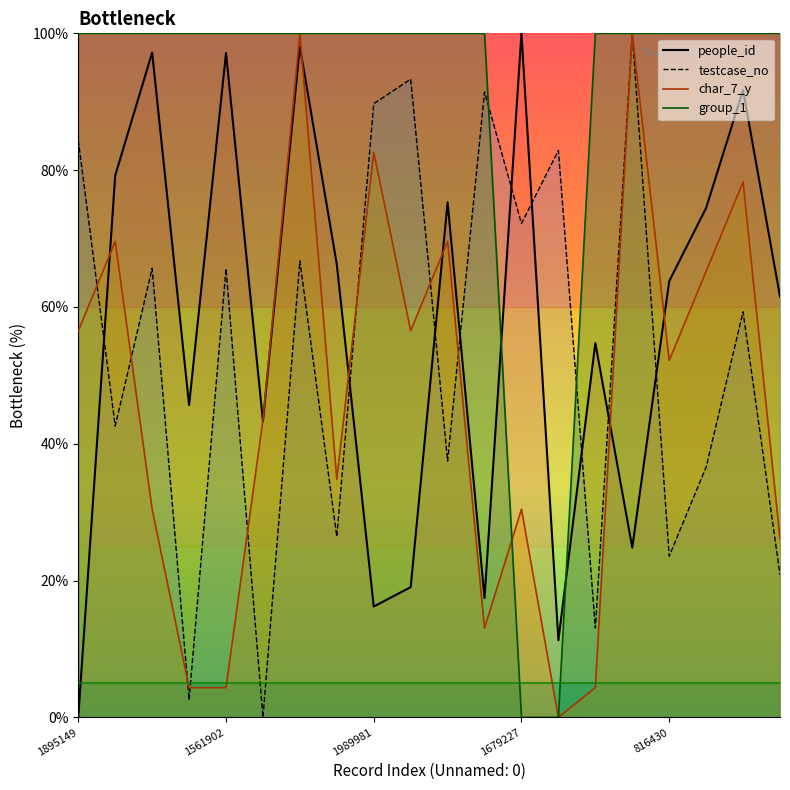

Reading left to right, extract all data points from this chart.

people_id: 0.0	79.2	97.2	45.7	97.1	43.3	98.1	66.2	16.2	19.0	75.3	17.4	100.0	11.3	54.7	24.8	63.8	74.5	91.7	61.5
testcase_no: 84.4	42.6	65.7	2.6	65.6	0.0	66.7	26.4	89.7	93.3	37.5	91.4	72.2	82.9	13.1	100.0	23.6	36.6	59.3	20.8
char_7_y: 56.5	69.6	30.4	4.3	4.3	43.5	100.0	34.8	82.6	56.5	69.6	13.0	30.4	0.0	4.3	100.0	52.2	65.2	78.3	26.1
group_1: 100.0	100.0	100.0	100.0	100.0	100.0	100.0	100.0	100.0	100.0	100.0	100.0	0.0	0.0	100.0	100.0	100.0	100.0	100.0	100.0